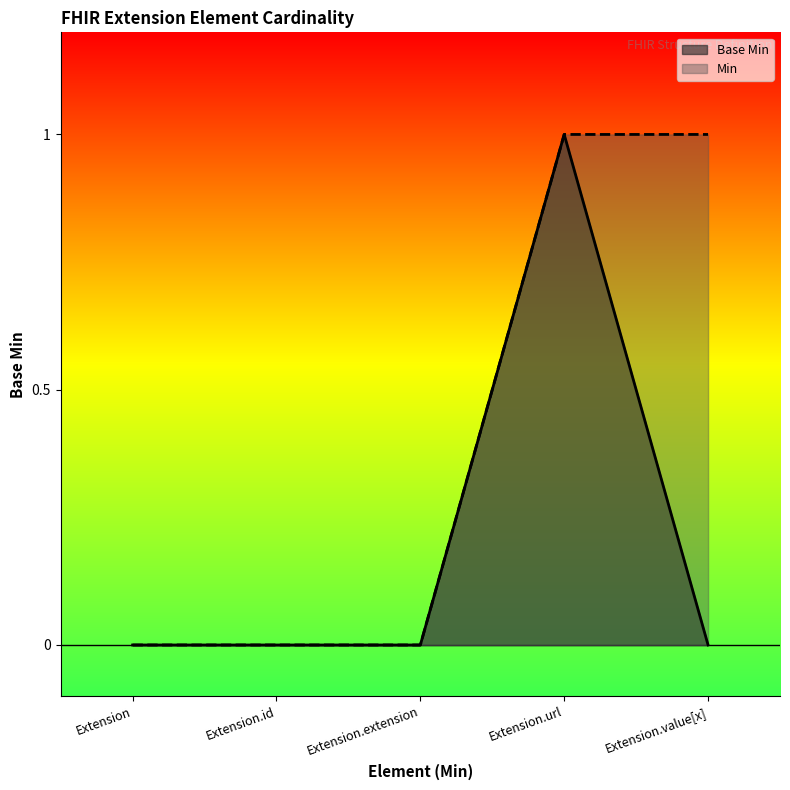

What is the label of the 4th point from the right?

Extension.id